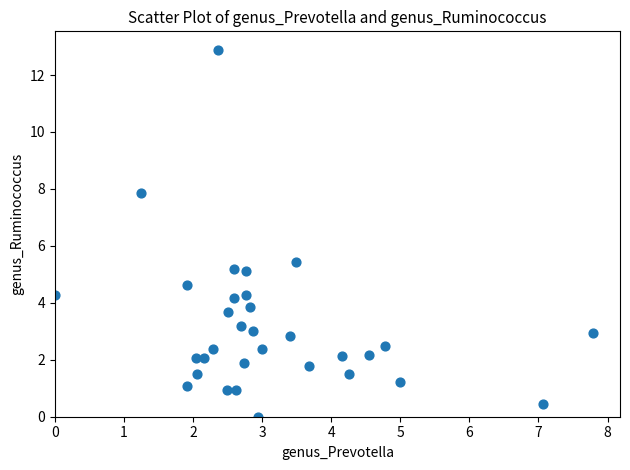

What is the range of X values (max minus min)?

7.8